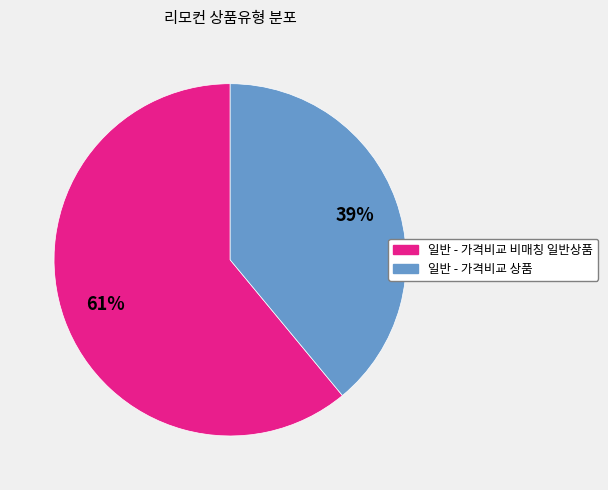

Between 일반 - 가격비교 상품 and 일반 - 가격비교 비매칭 일반상품, which is larger?

일반 - 가격비교 비매칭 일반상품